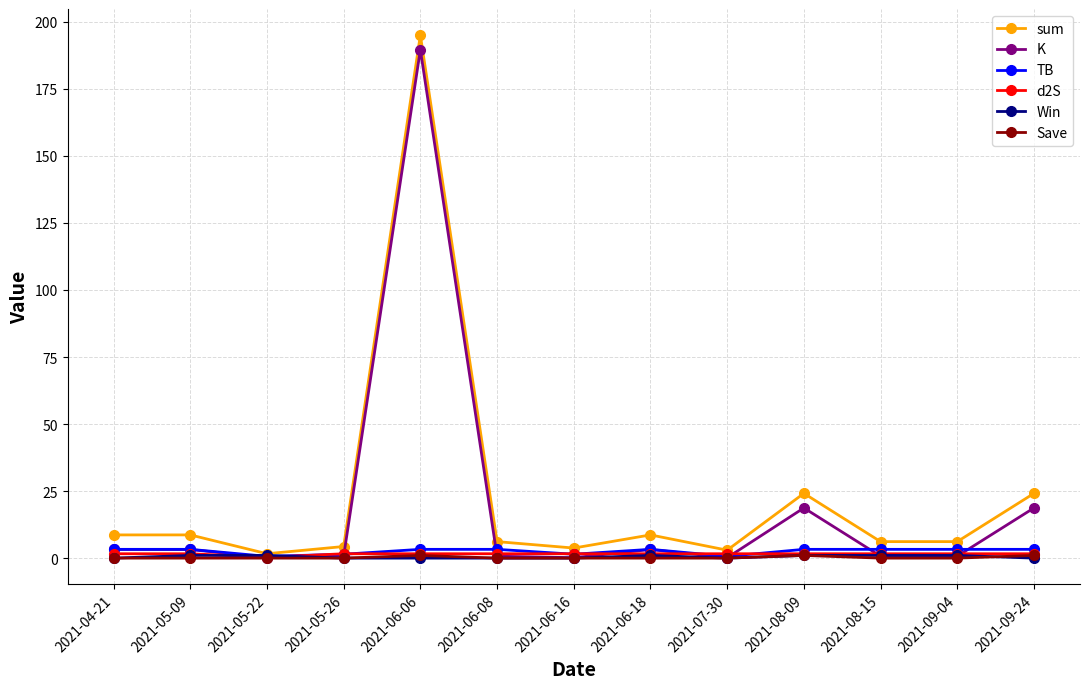

At how many categories does at least one series exceed 143?

1